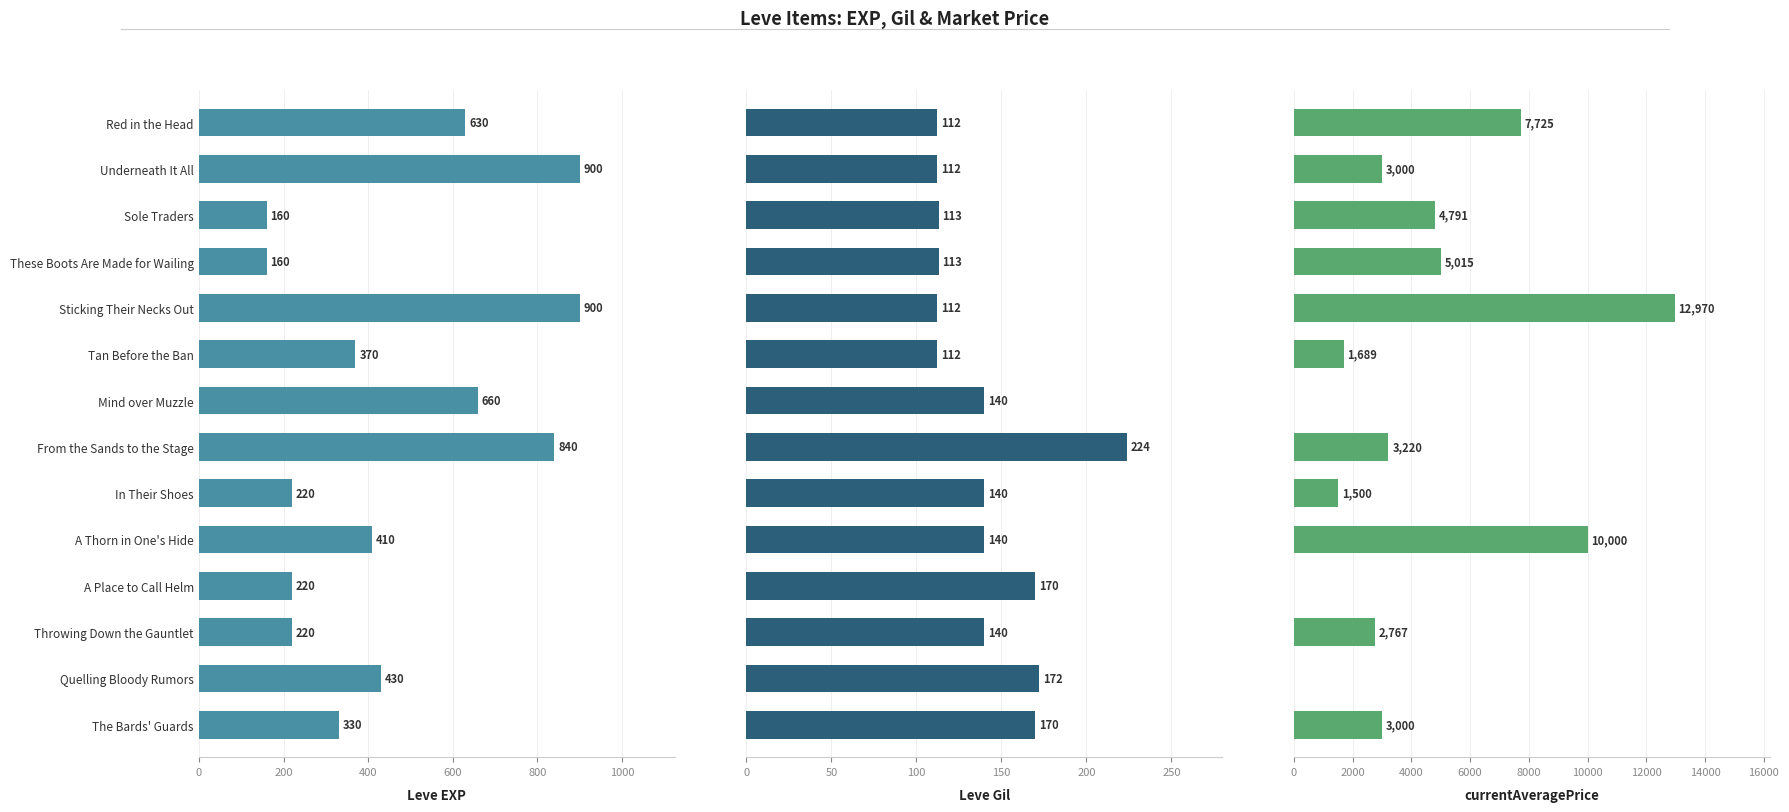

Between Quelling Bloody Rumors and Underneath It All, which is larger?

Underneath It All